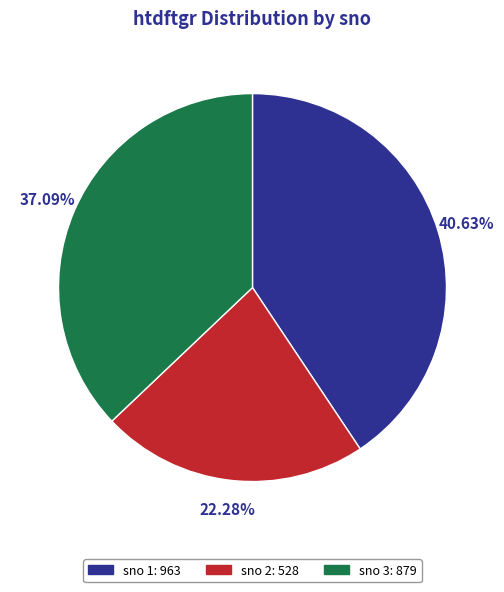

How many slices are in this pie chart?

3